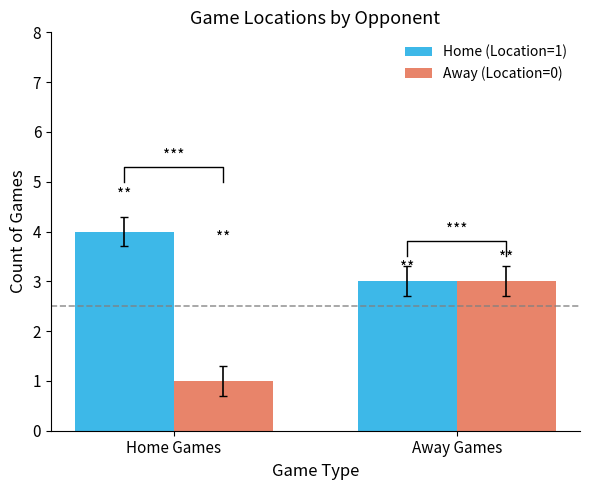

Reading right to left, extract all data points from this chart.

Home (Location=1): 3	4
Away (Location=0): 3	1